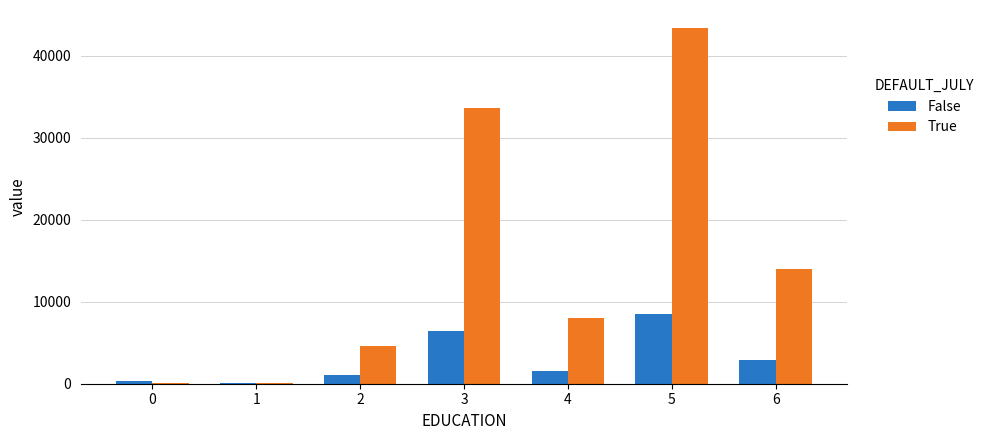

What is the sum of all False values?

20975